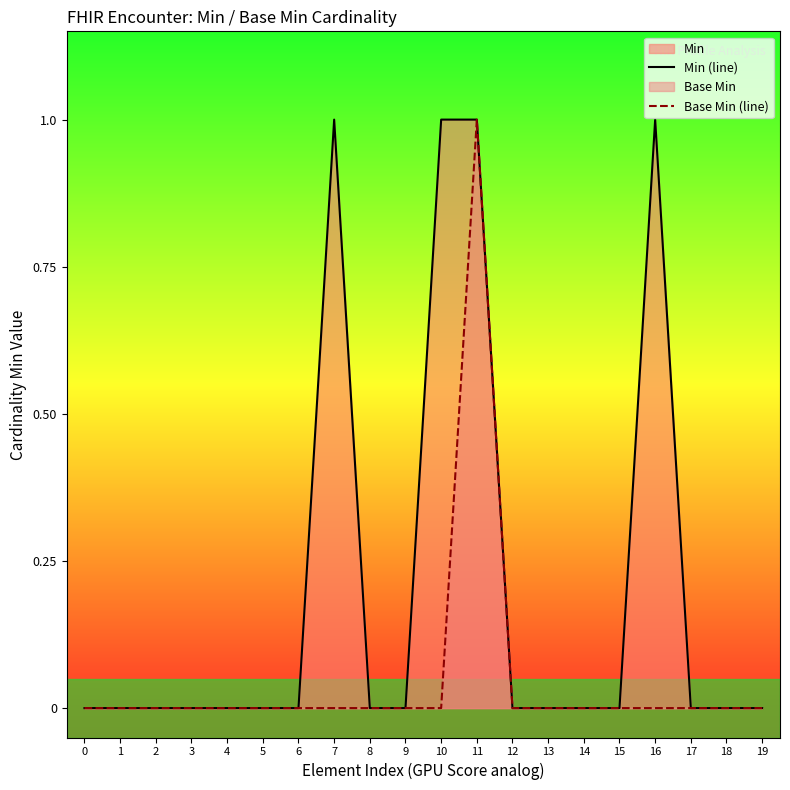

Does the chart display data point markers on the line(s)?

No